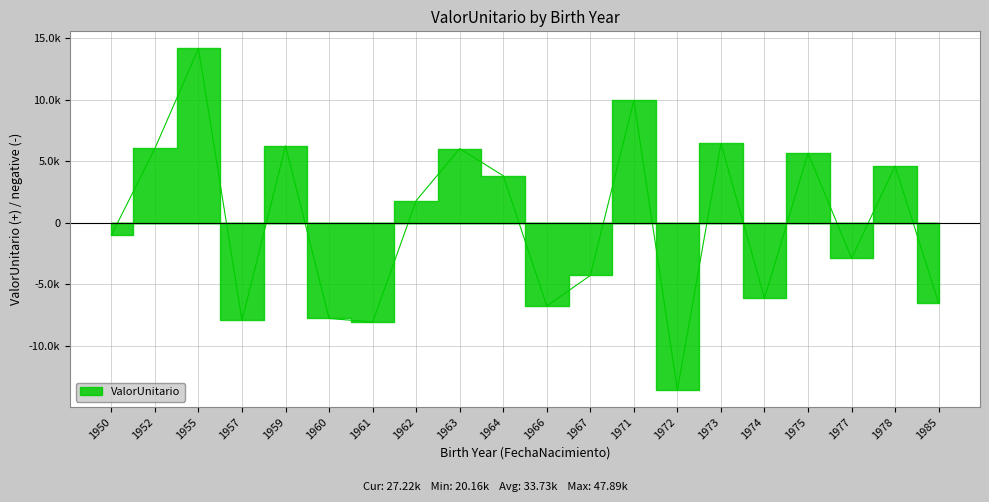

Which has a higher value, 1950 or 1974?

1950